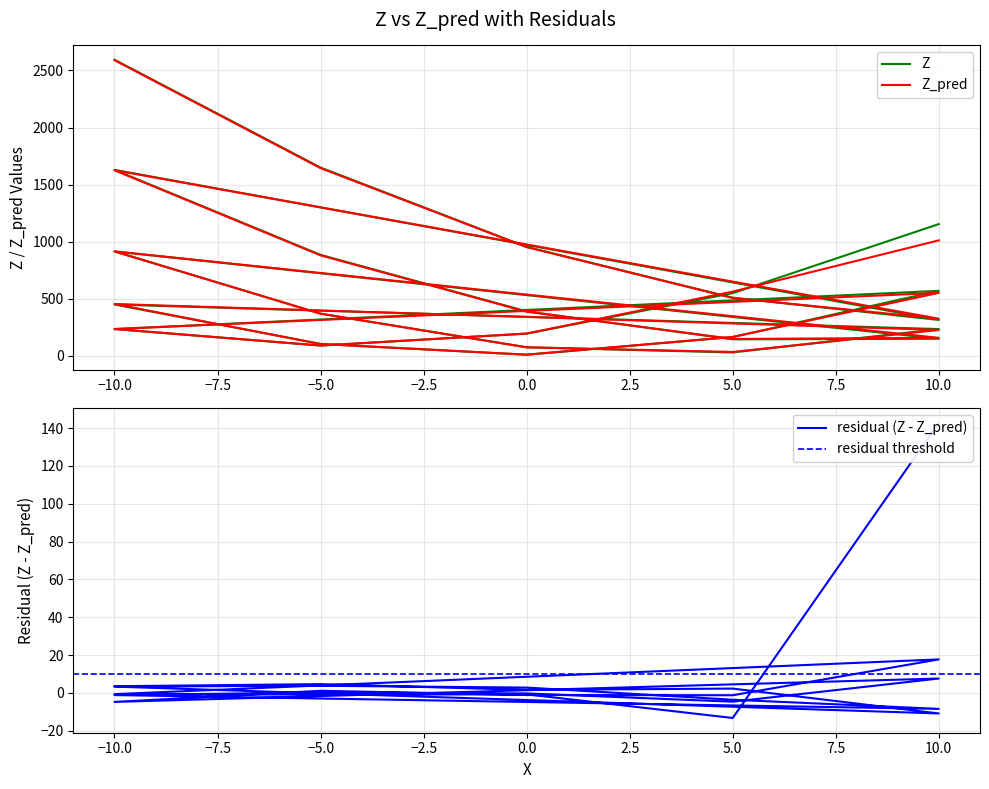

True or false: Z_pred and residuals intersect in this chart.

False